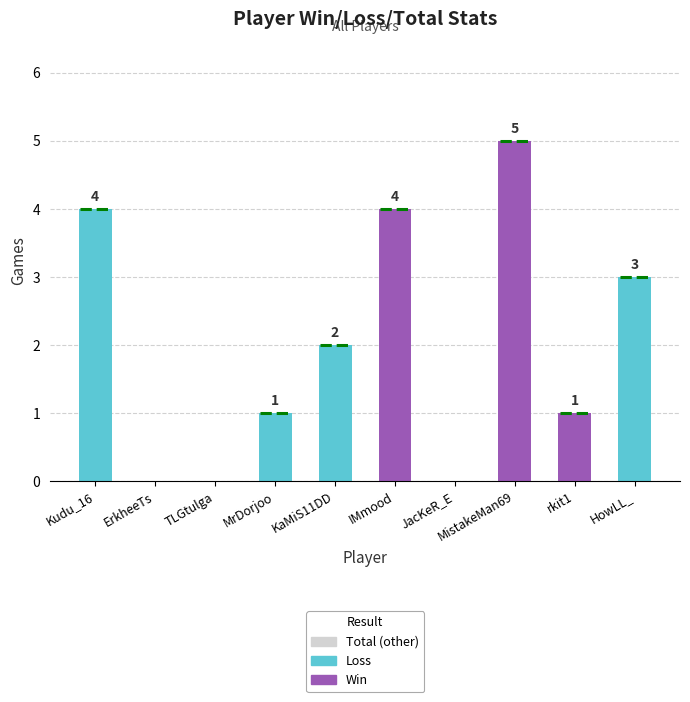

What is the approximate value of Win at IMmood?

4